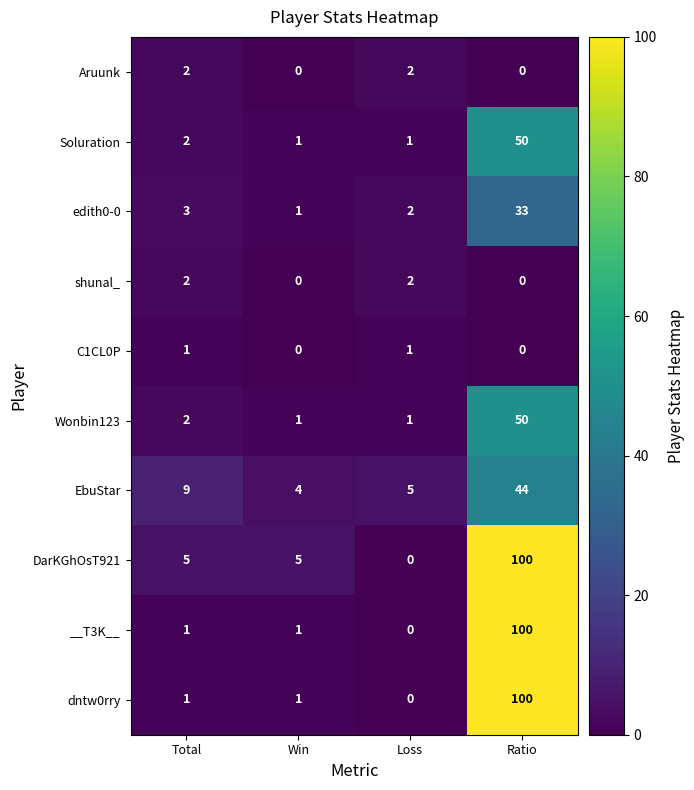

What is the maximum value for dntw0rry?

100